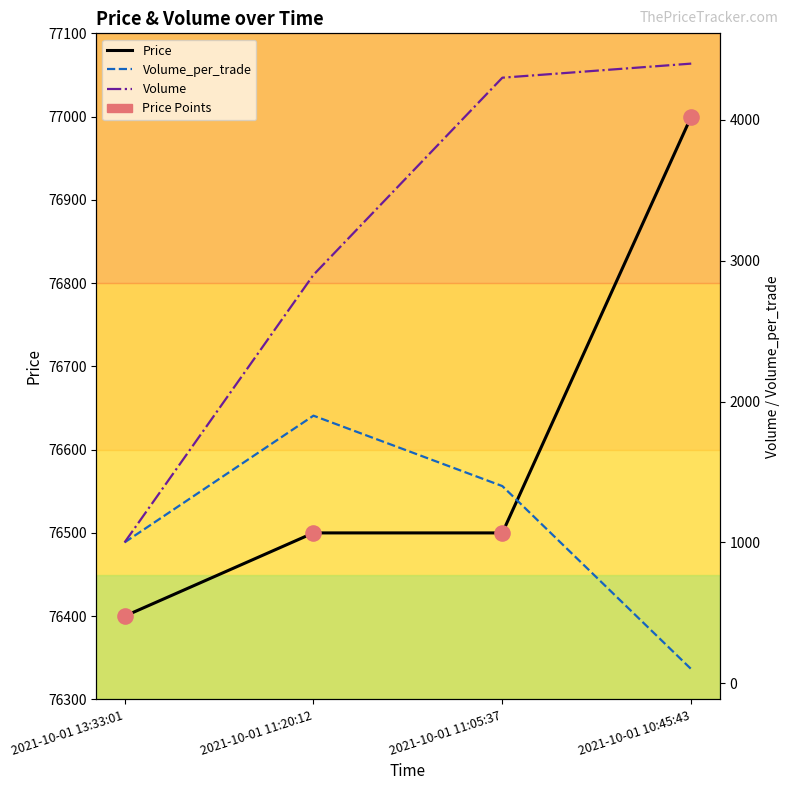

Is the value of Volume at 2021-10-01 11:20:12 greater than the value of Price Points at 2021-10-01 10:45:43?

No